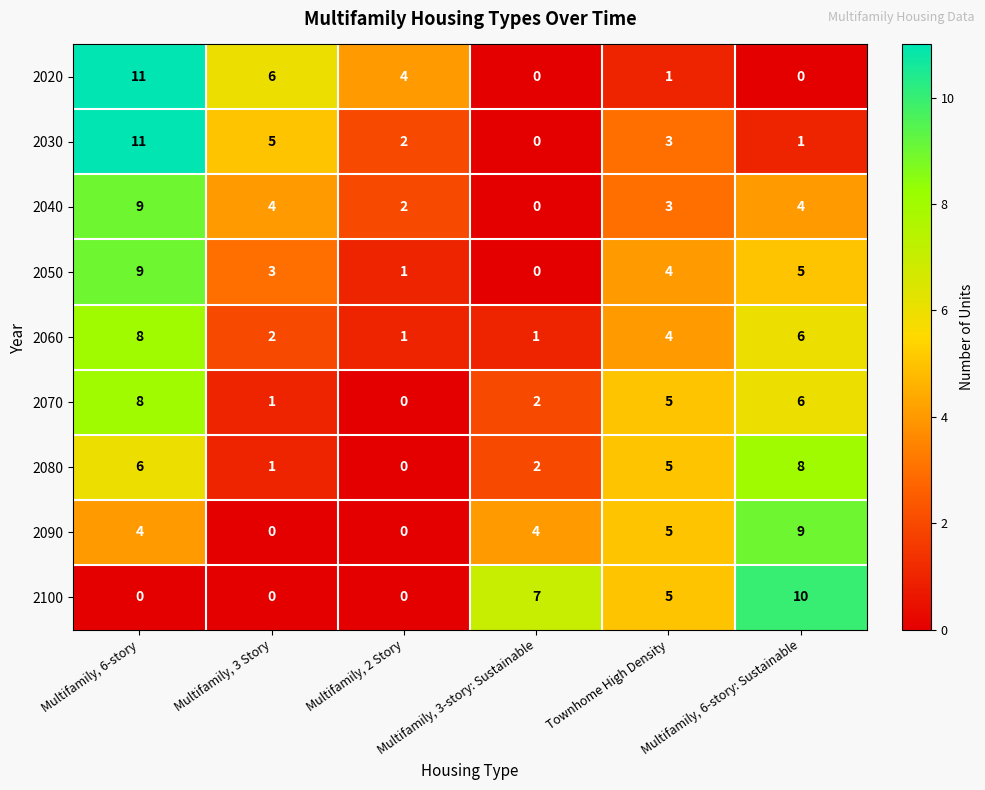

Which series changed the most between Multifamily, 3 Story and Multifamily, 2 Story?

2030